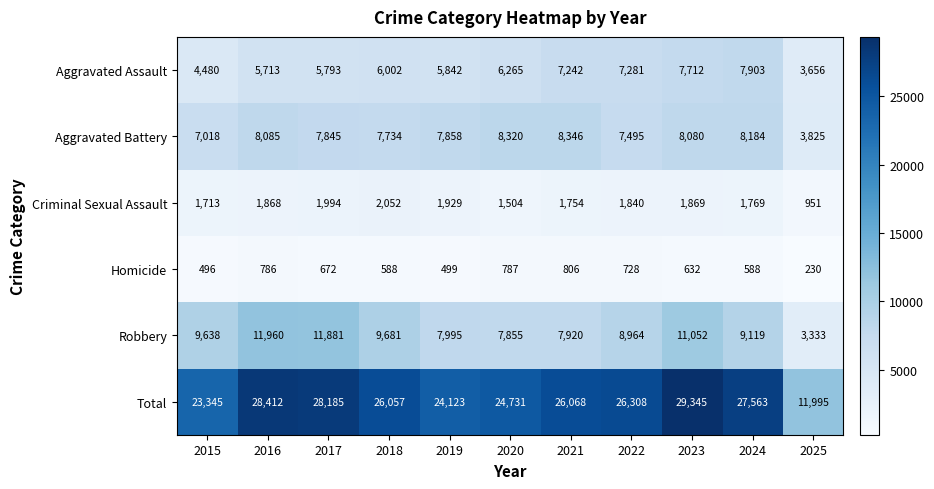

What is the spread (max minus min) of values at 2024?

26975